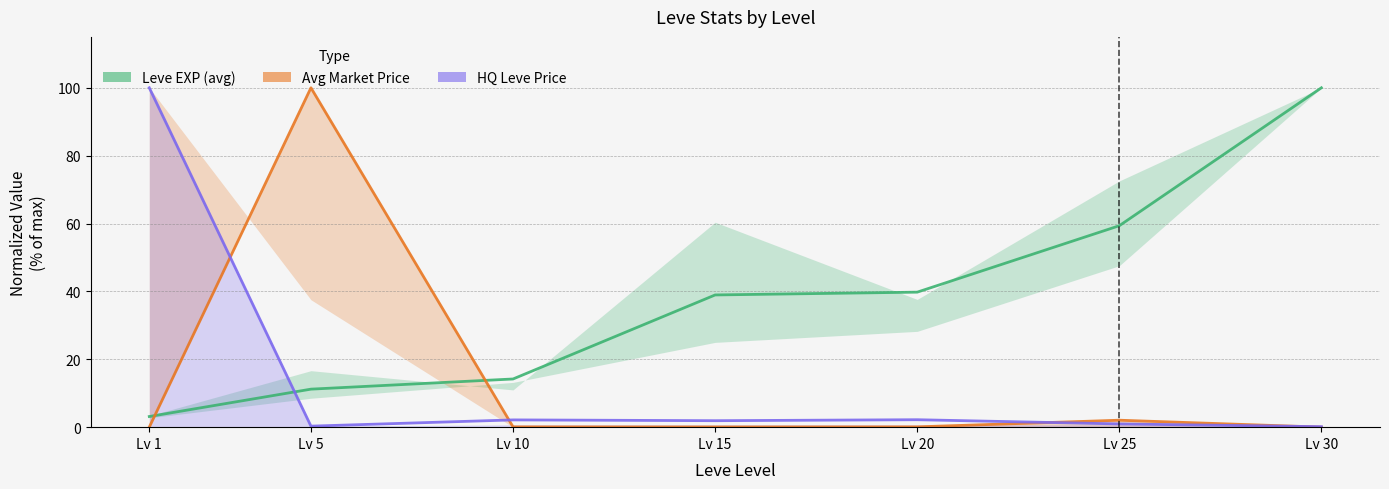

What is the sum of the HQ Leve Price values at Lv 5 and Lv 30?

0.4